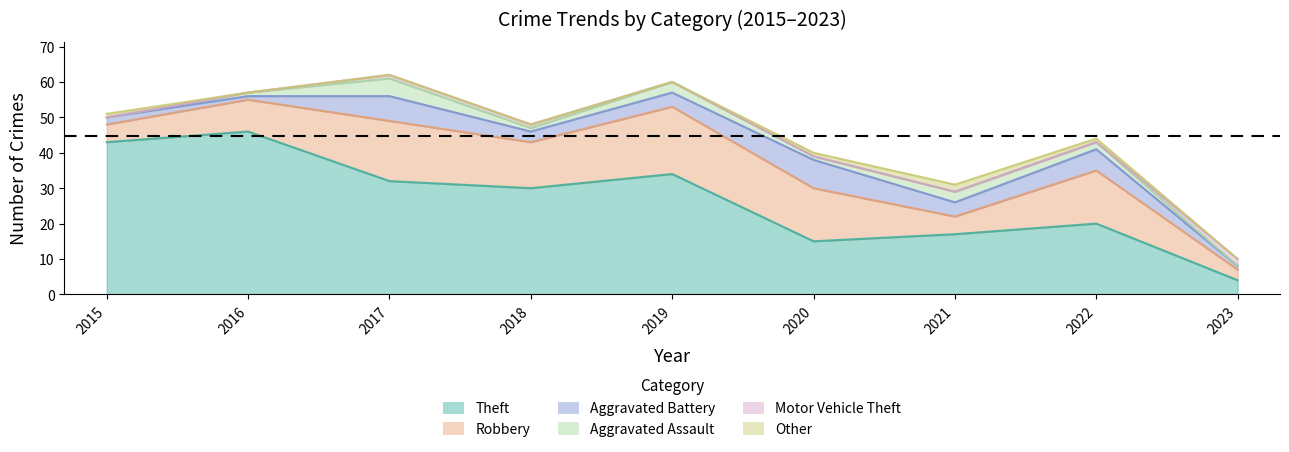

How many lines are shown in the chart?

6